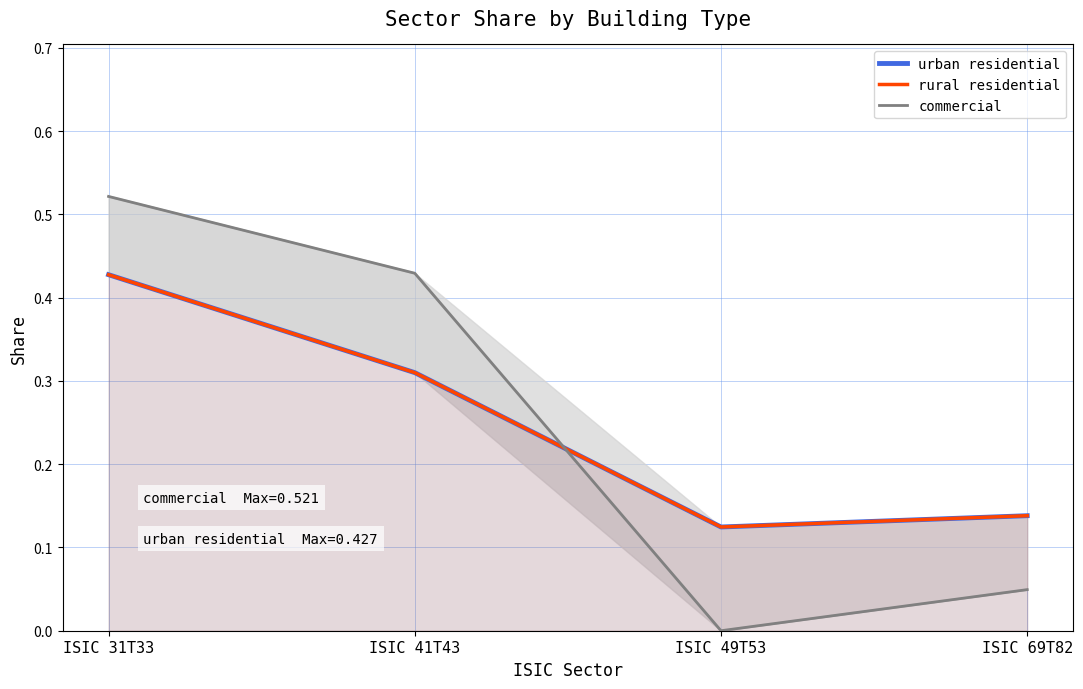

How many lines are shown in the chart?

3